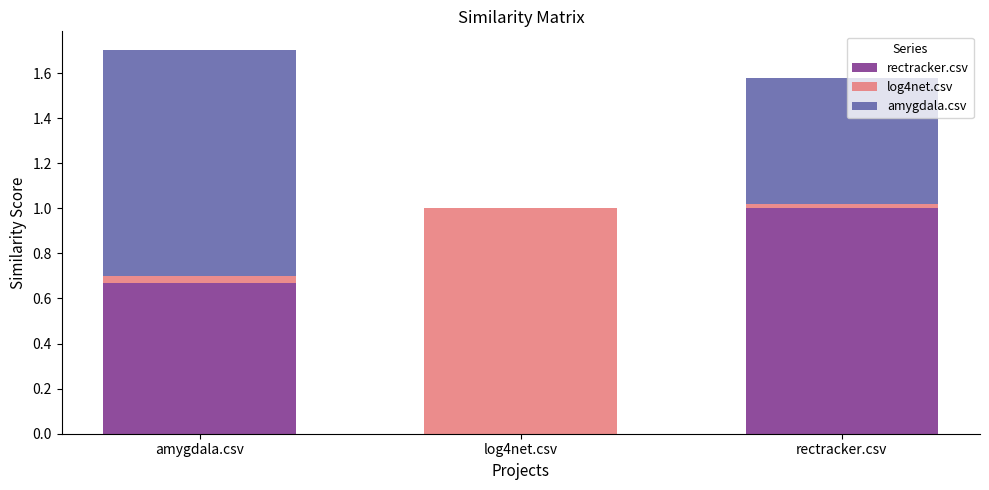

What position from the left is amygdala.csv?

1